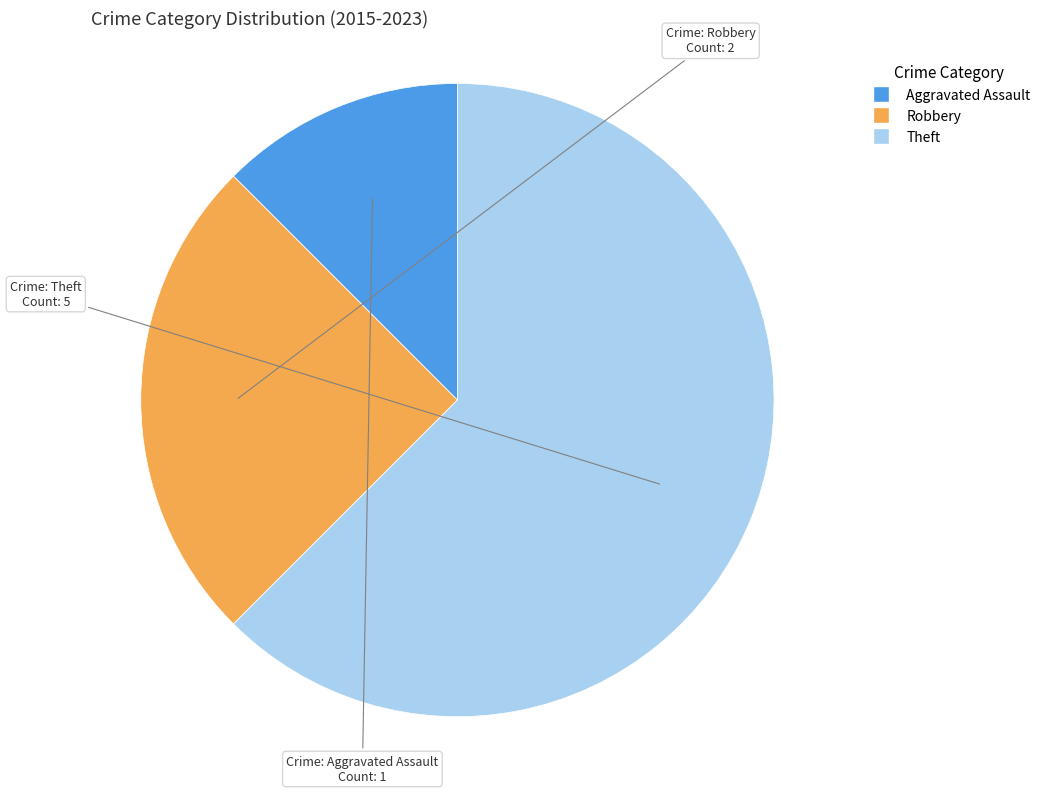

Is the sum of Theft and Aggravated Assault greater than half?

Yes